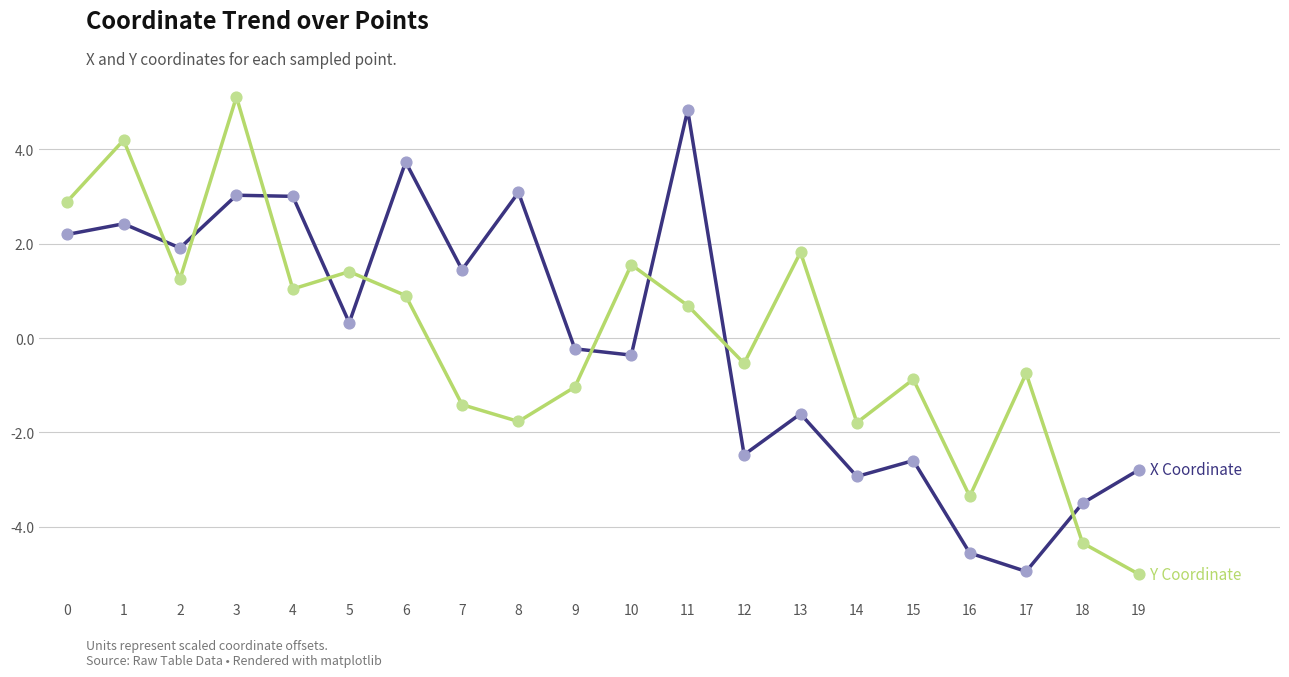

What is the total value across all series at 9?

-1.3